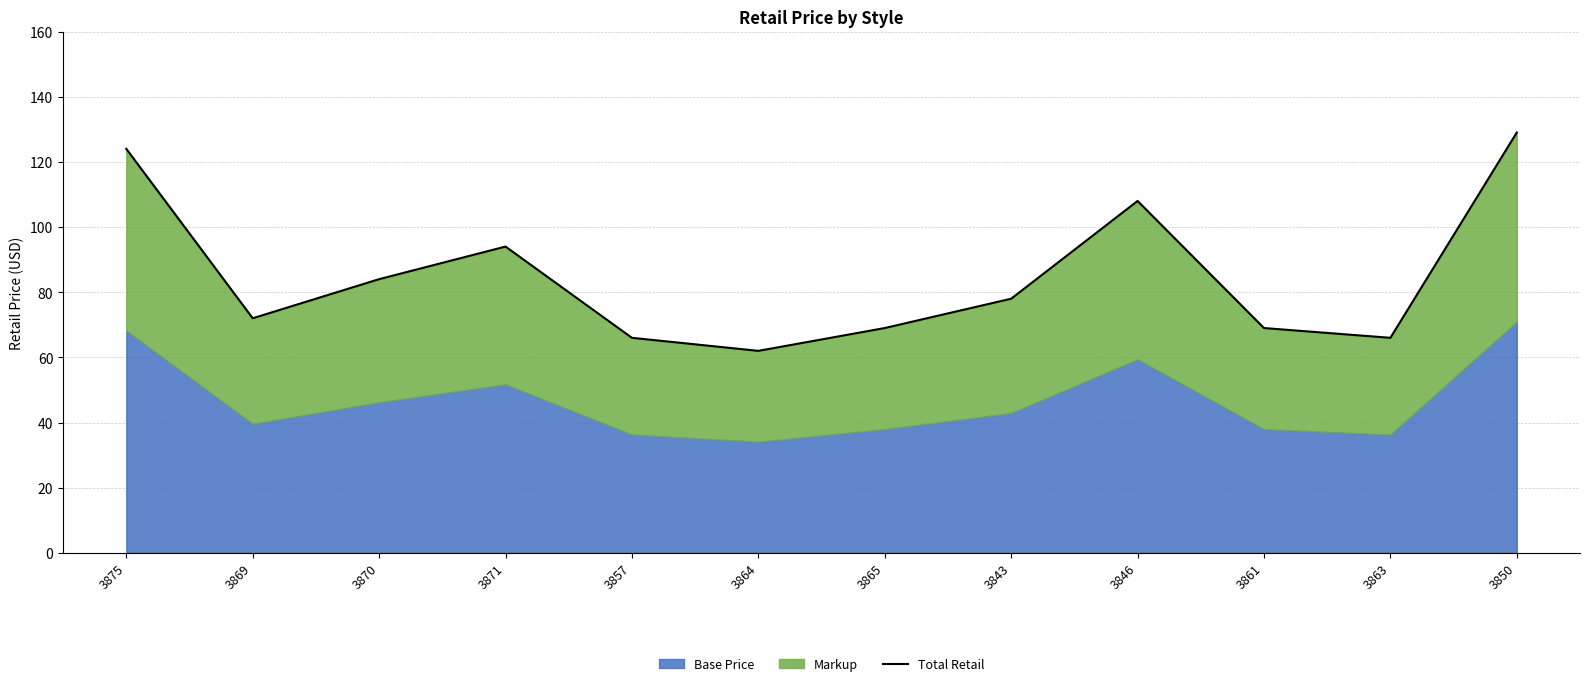

True or false: the data shows 94 at 3871.

True